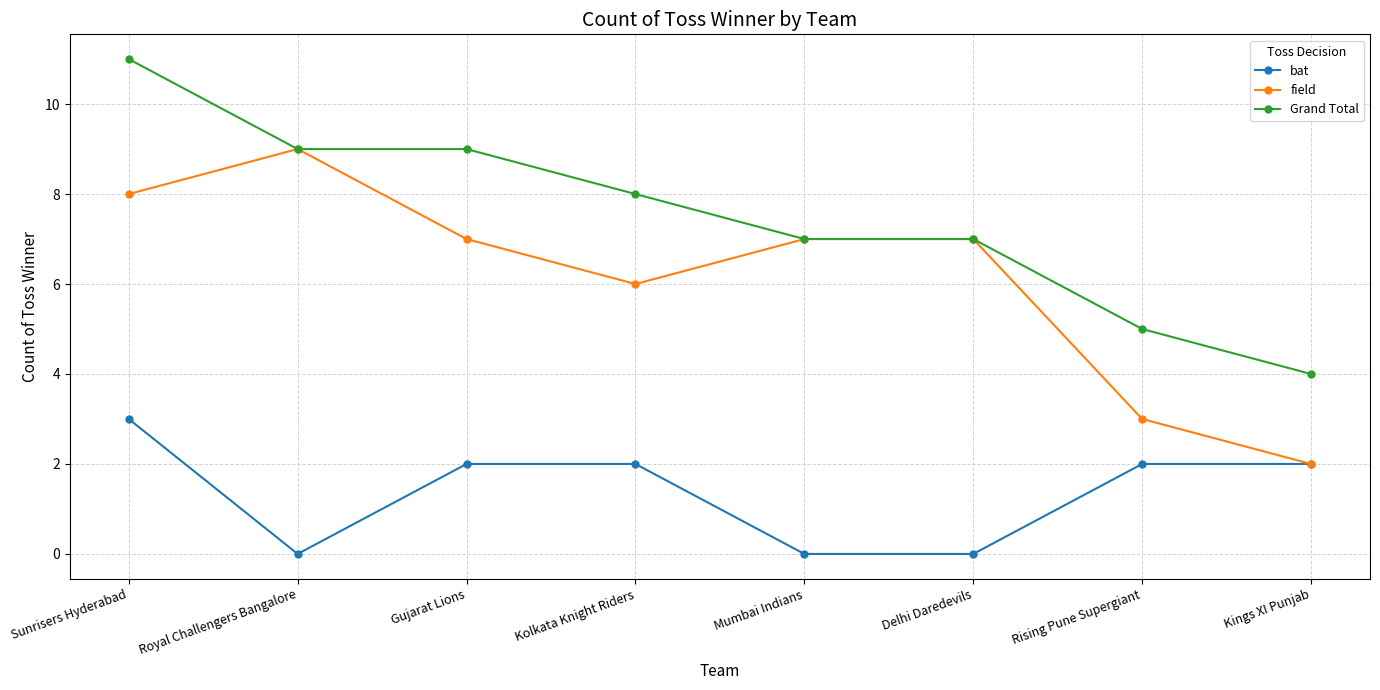

Is it true that bat equals 3 at Rising Pune Supergiant?

False